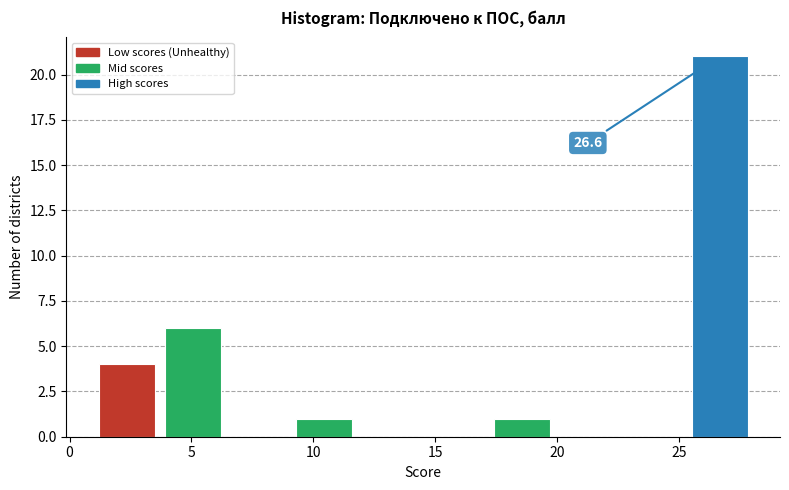

Which range on the x-axis has the tallest bar?

25.3 to 28.0